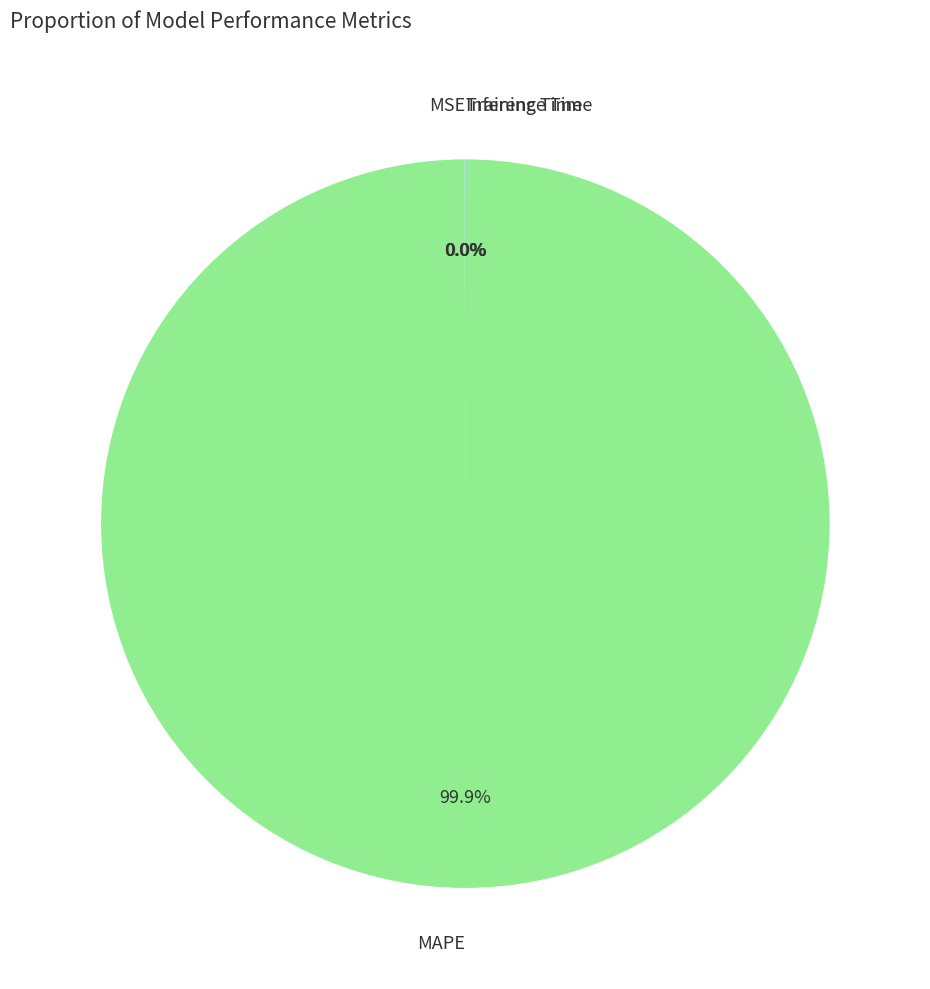

Which category has the biggest portion of the pie?

MAPE